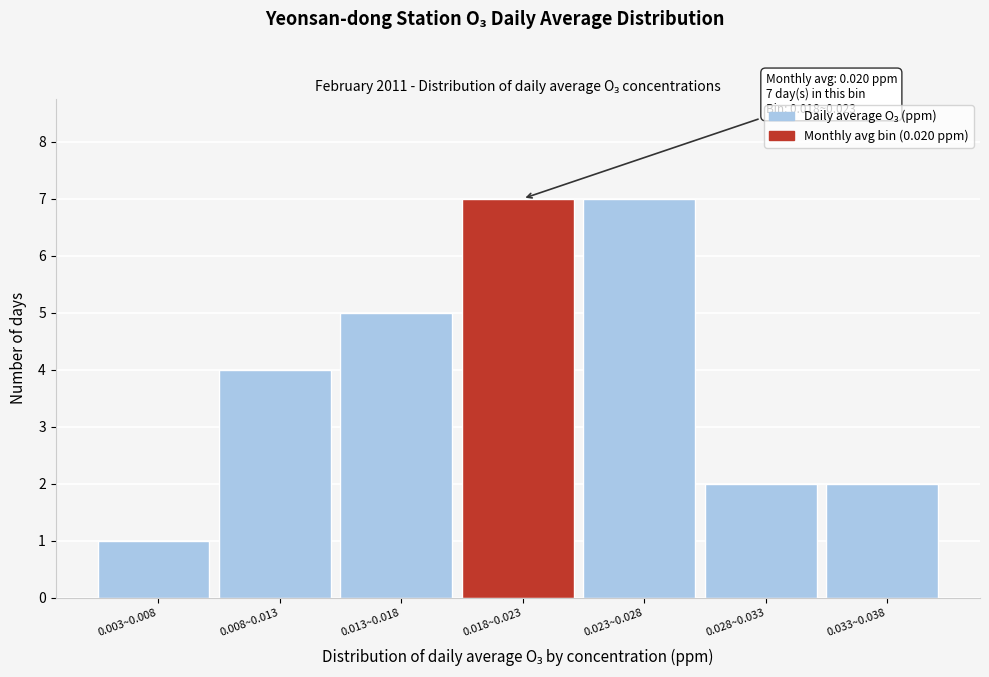

Reading right to left, extract all data points from this chart.

2	2	7	7	5	4	1